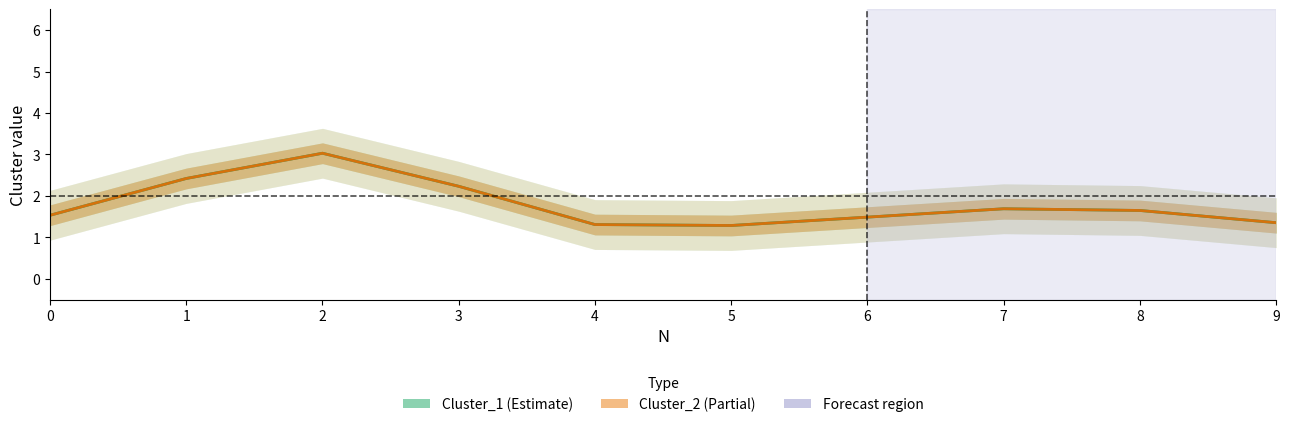

True or false: Cluster_1 and Cluster_2 intersect in this chart.

False